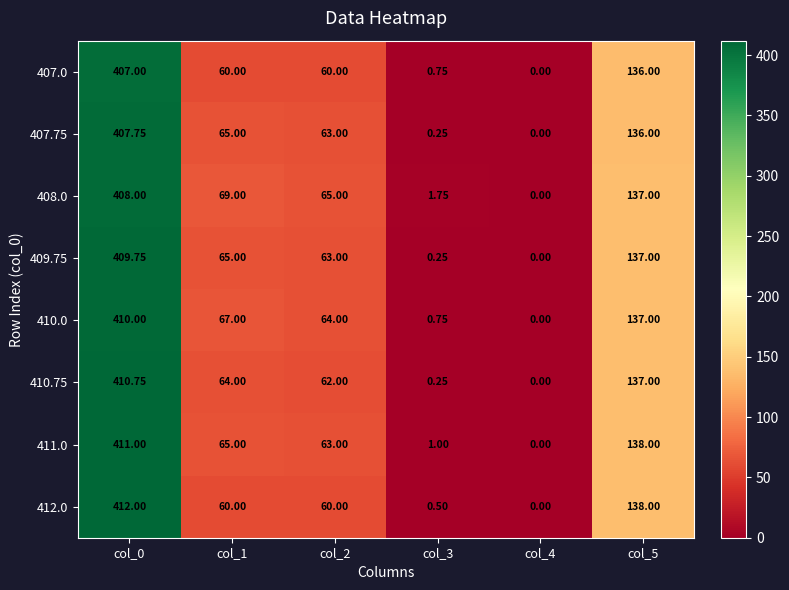

Which series has the widest spread of values?

412.0